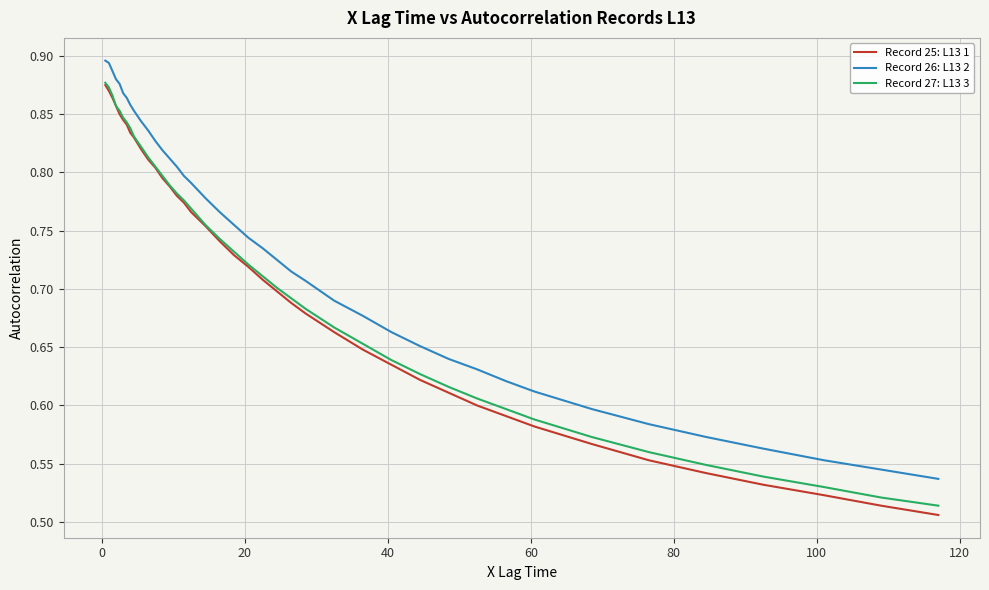

True or false: Record 27: L13 3 and Record 26: L13 2 intersect in this chart.

False